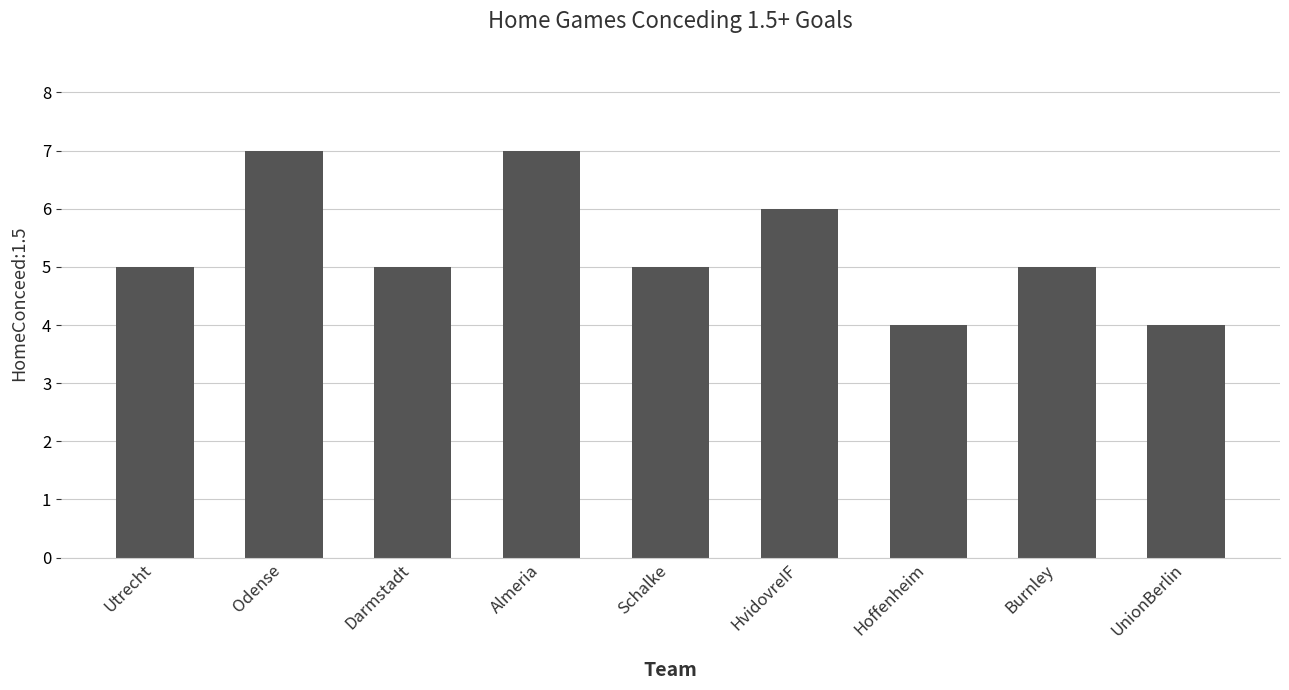

What is the greatest value displayed?

7